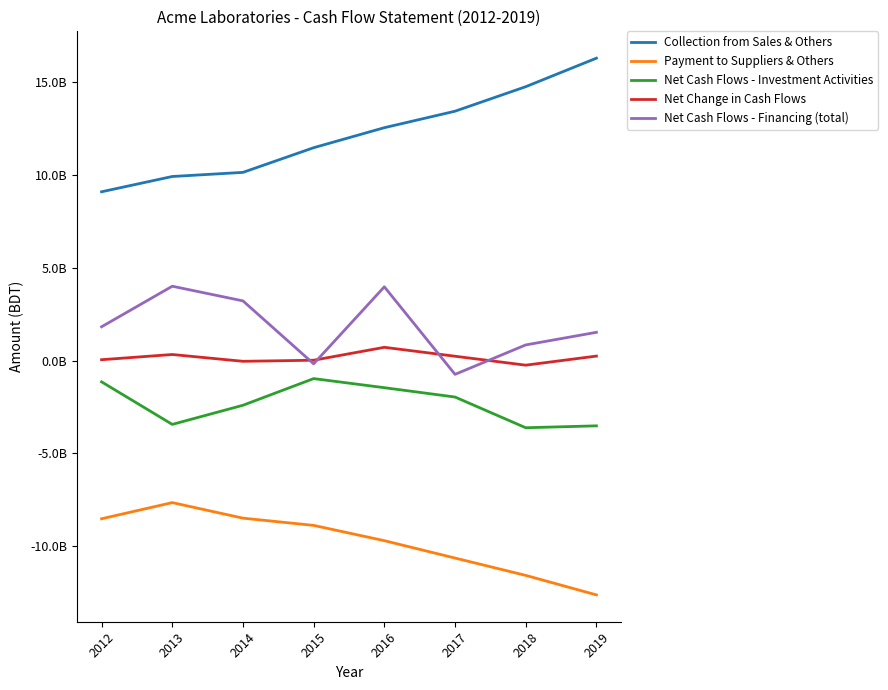

What is the maximum value for Net Cash Flows - Investment Activities?

-971816955